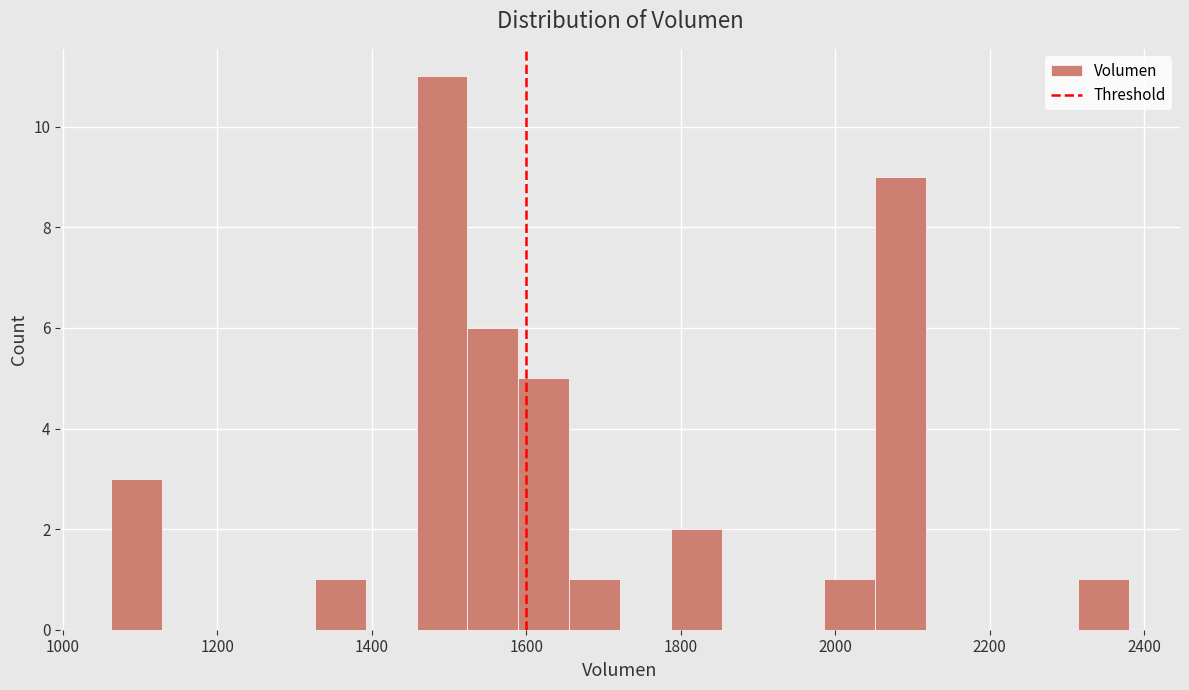

Around what value on the x-axis is the tallest bar? Give the approximate position of its centre, as read against the axis.

1500